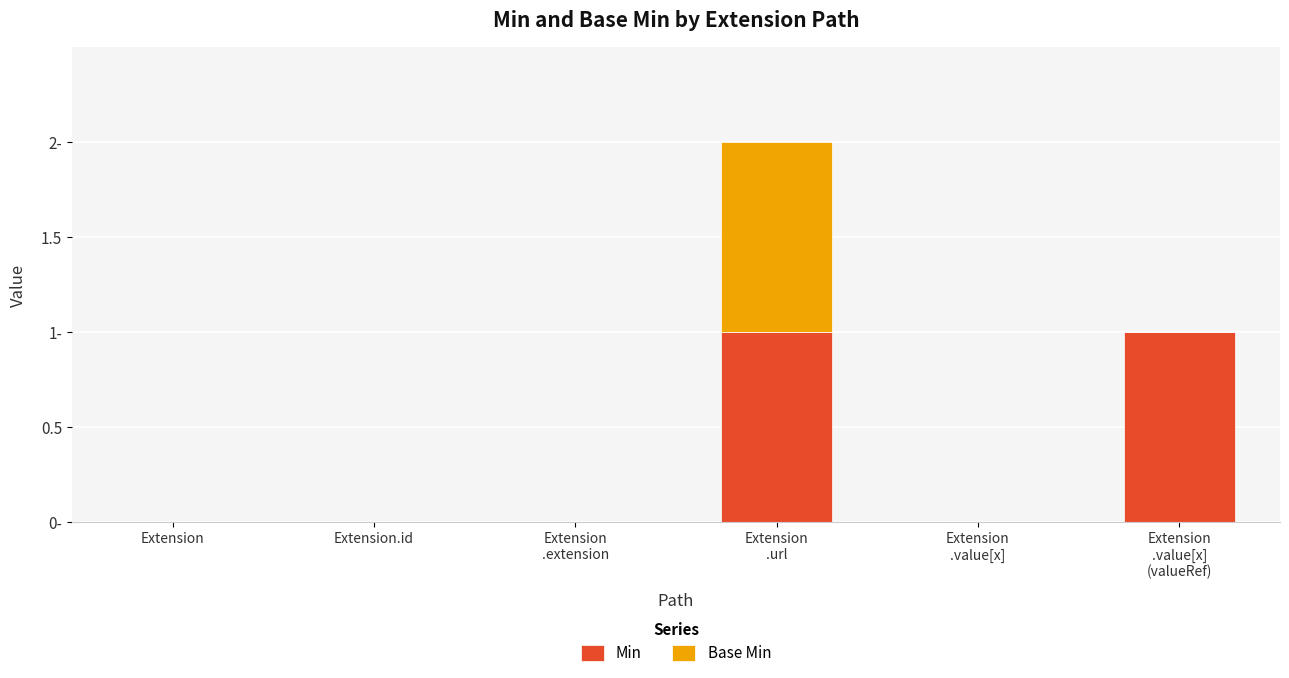

Are the bars horizontal?

No